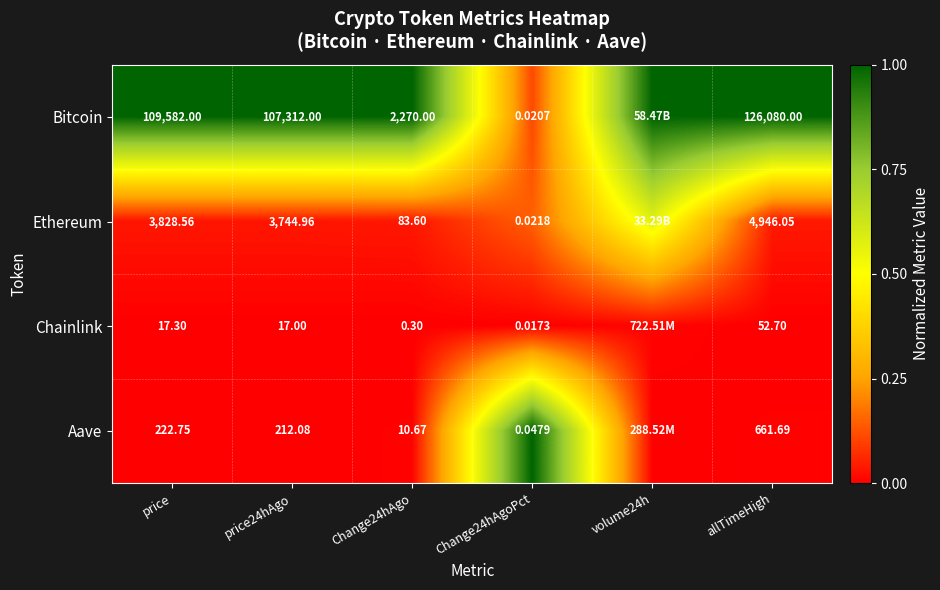

Rank the series at allTimeHigh from highest to lowest value.

Bitcoin, Ethereum, Aave, Chainlink